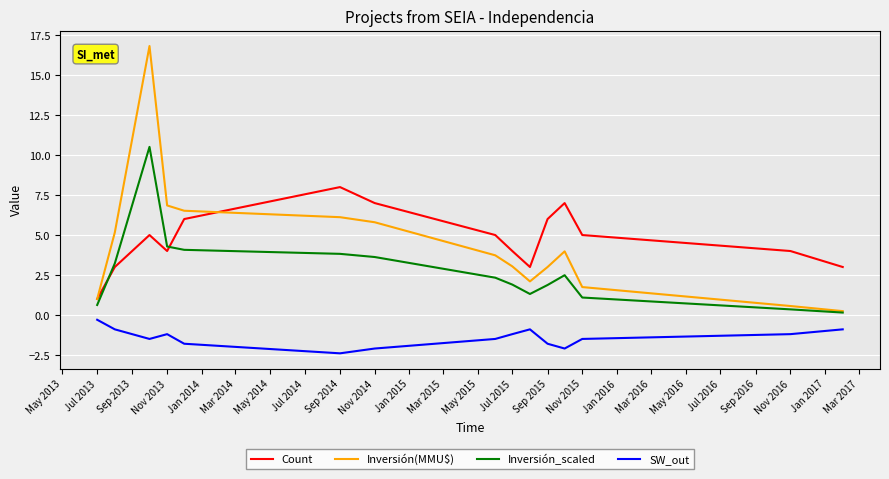

What is the difference between the second highest and minimum values in the Count series?

6.0